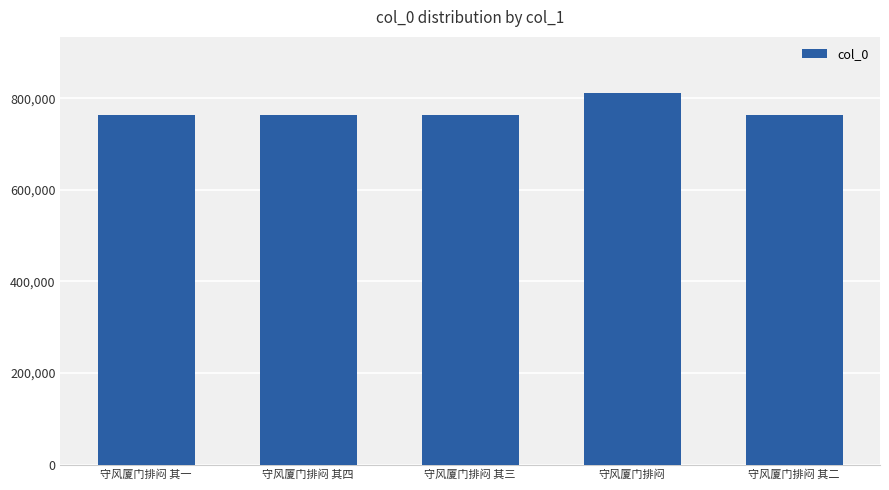

At which category does the chart reach its peak across all series?

守风厦门排闷